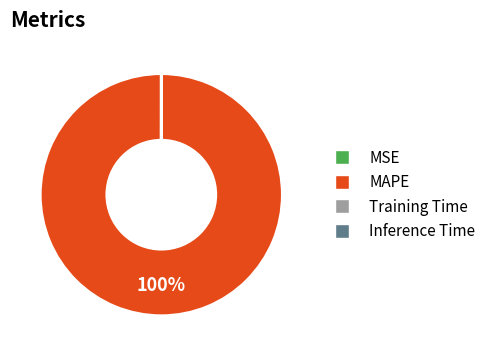

What is the largest slice in the pie chart?

MAPE